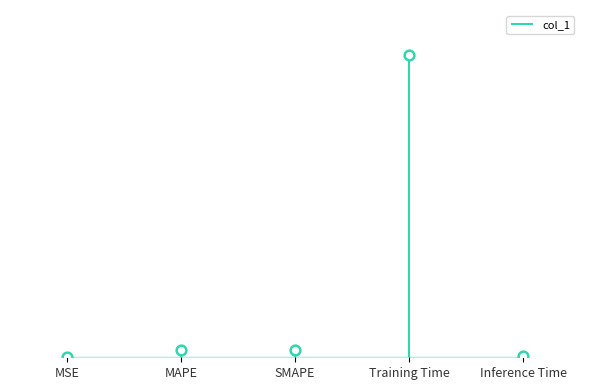

What is the sum of all values?

1.8